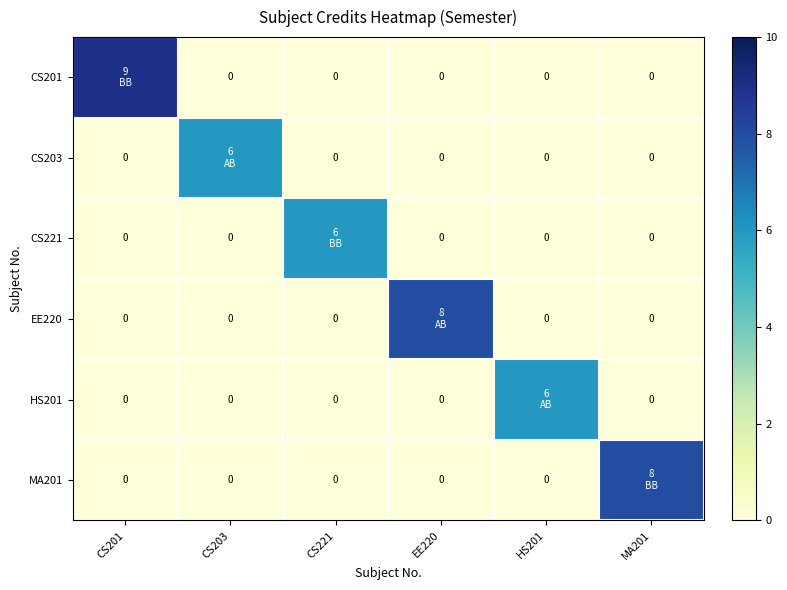

List the series in order of their peak value, highest first.

CS201, EE220, MA201, CS203, CS221, HS201